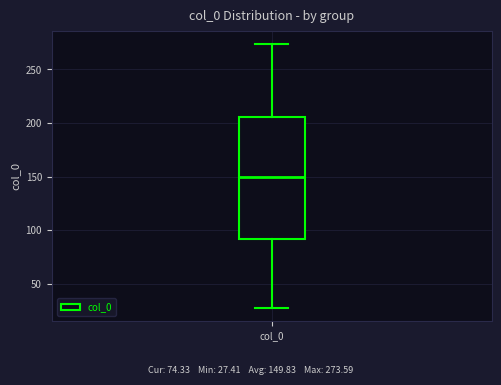

Transcribe this box plot: give where the median line is, the range the box spans, and where the two whiskers end, as read against the y-axis. The values are not printed on the chart, so give them approximately, as read against the axis.

median 150, box 90 to 205, whiskers 25 to 275